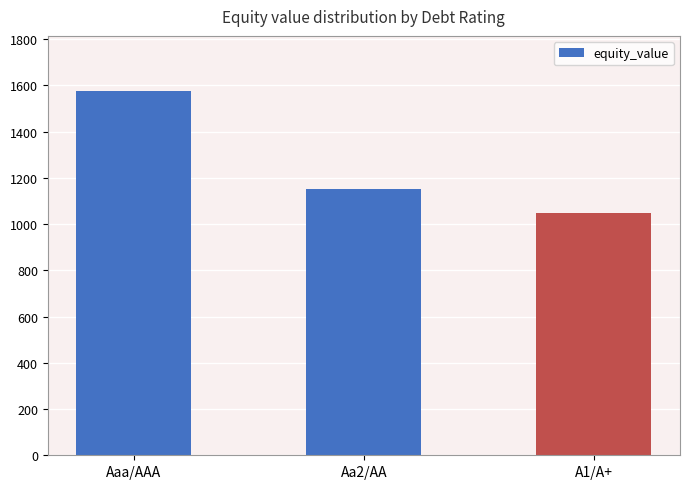

What is the difference between the values at Aaa/AAA and Aa2/AA?

424.9